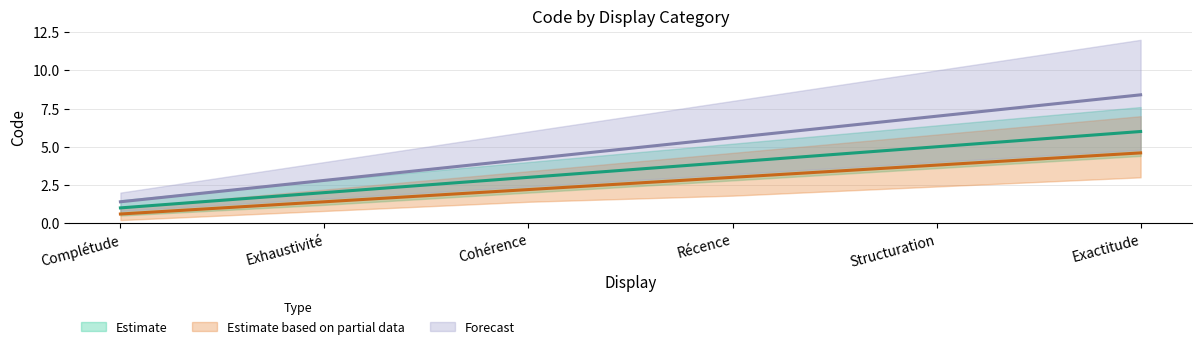

What is the sum of the Estimate values at Récence and Exhaustivité?

6.0